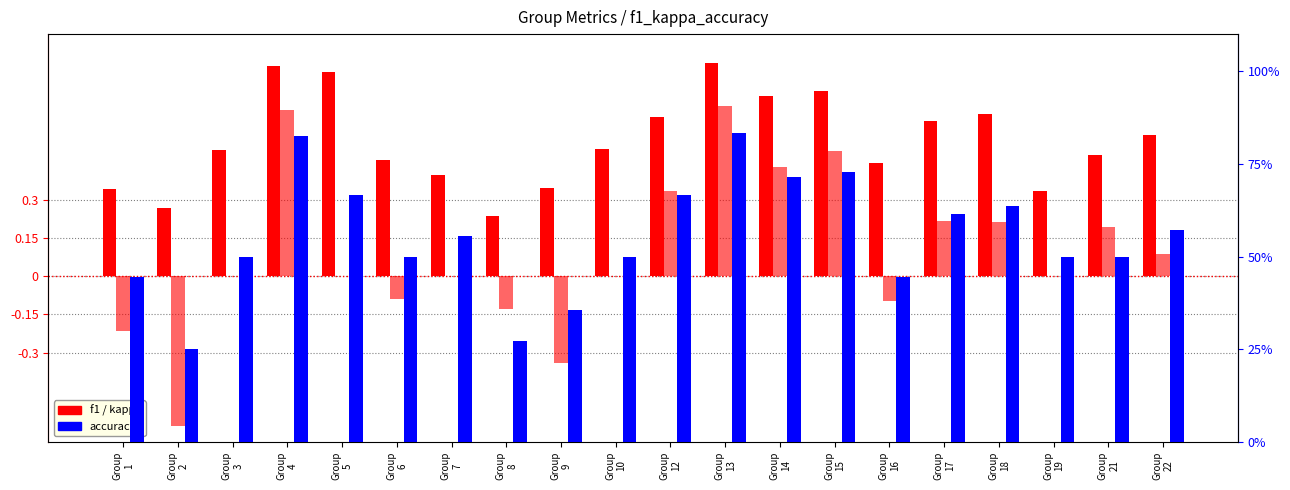

Which series has the largest range (max minus min)?

kappa